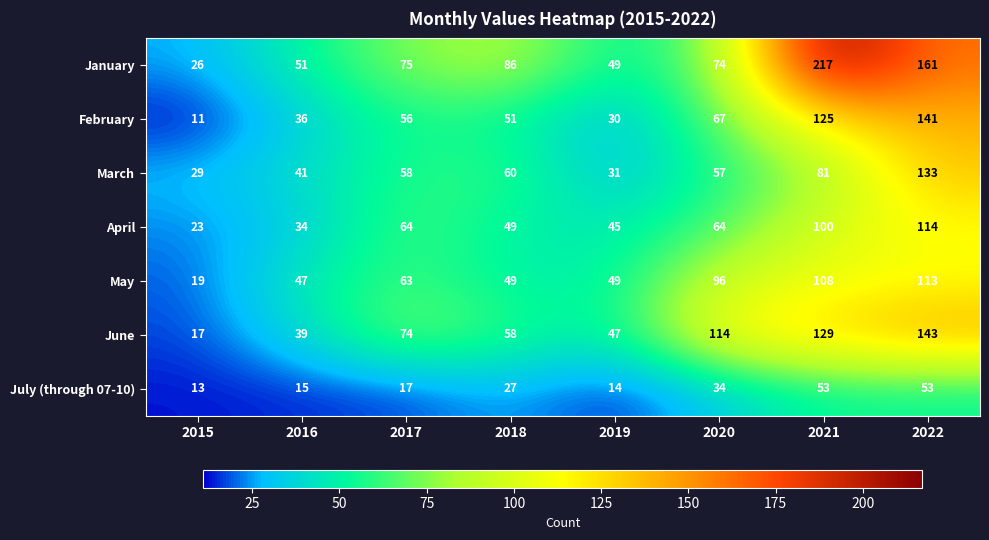

Where is January nearest to the value 121?

2018